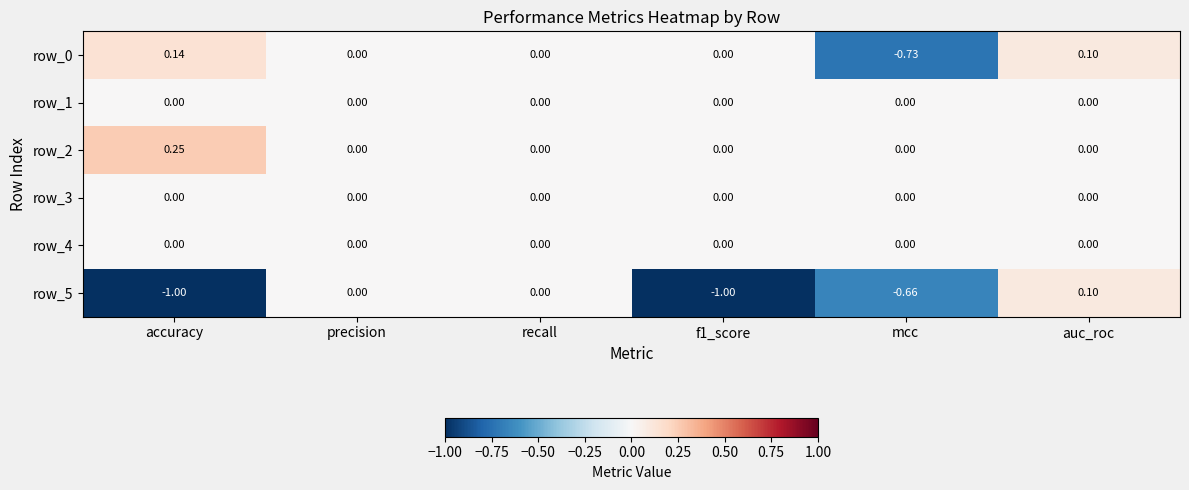

At which label does row_2 reach its peak?

accuracy